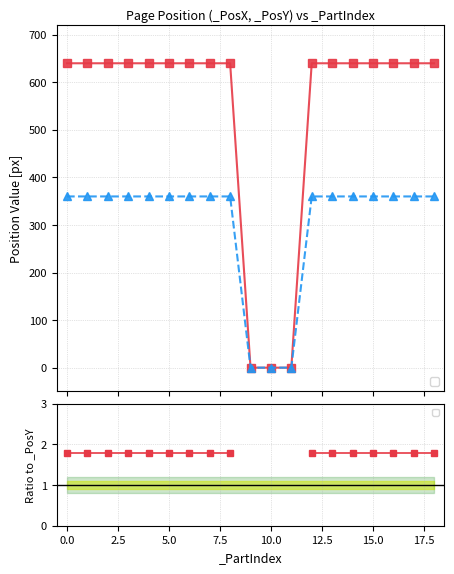

List the series in order of their overall mean, highest first.

_PosX, _PosY